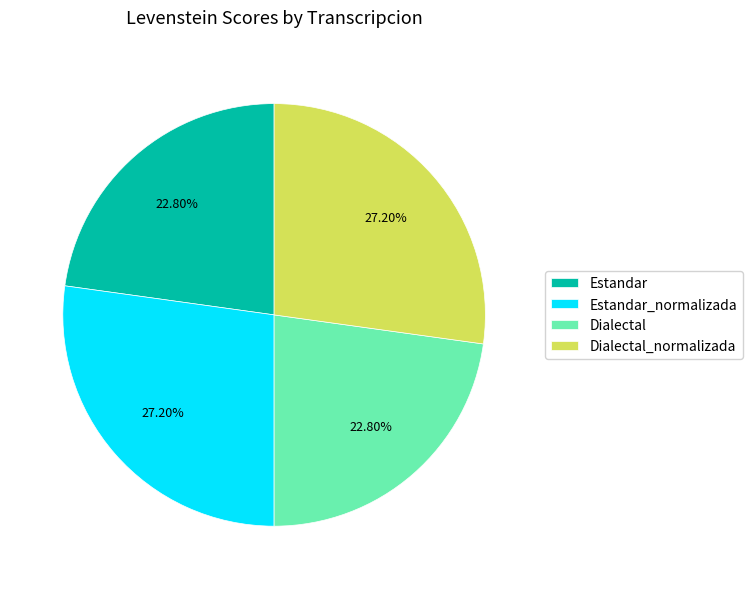

Is Estandar_normalizada the majority of the pie?

No